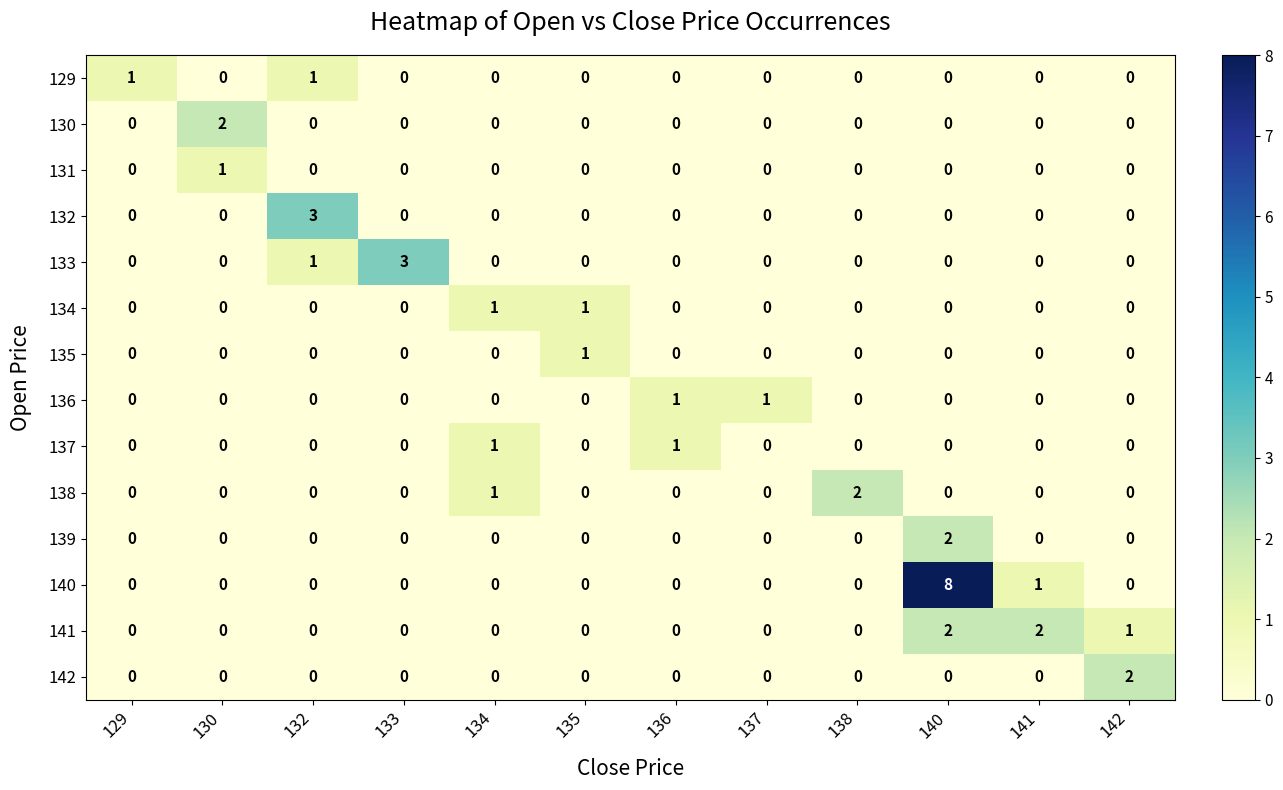

At which category is the sum across all series the highest?

140